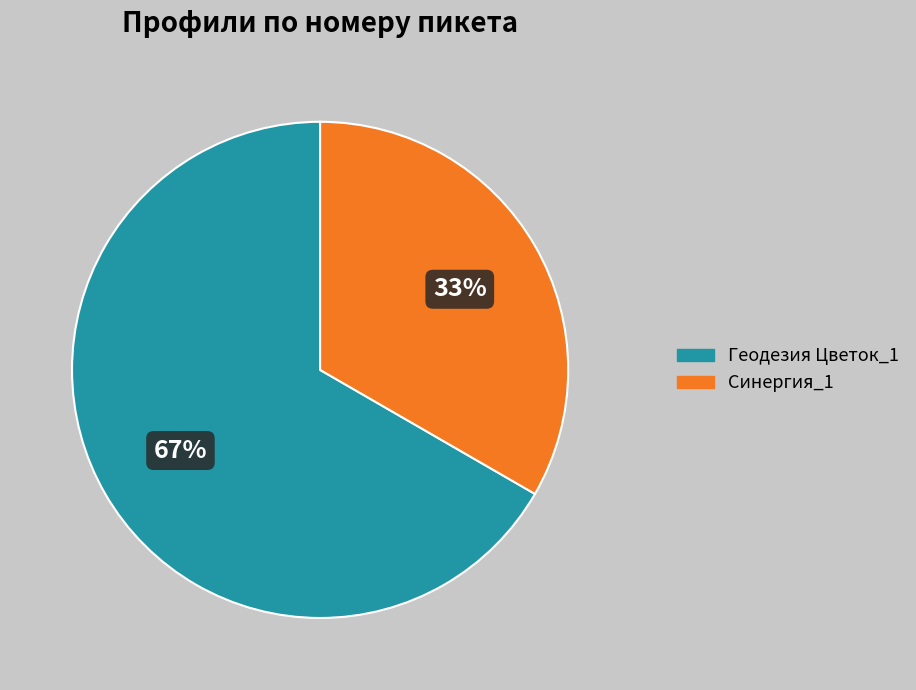

Combined, do Синергия_1 and Геодезия Цветок_1 account for over 50%?

Yes